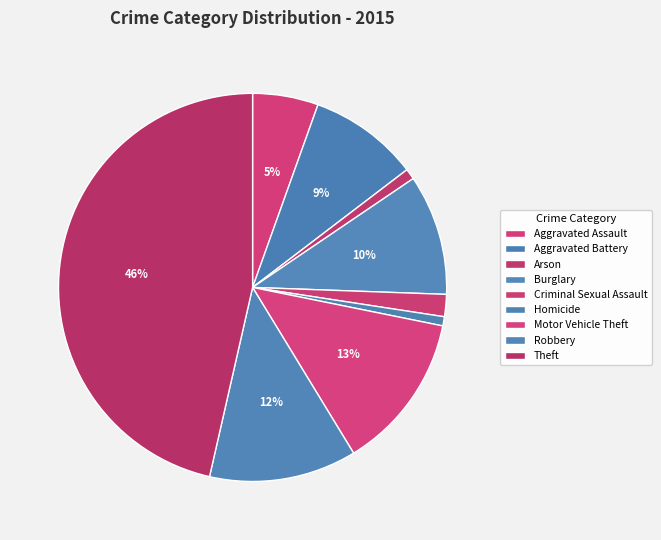

How many segments does this pie chart have?

9